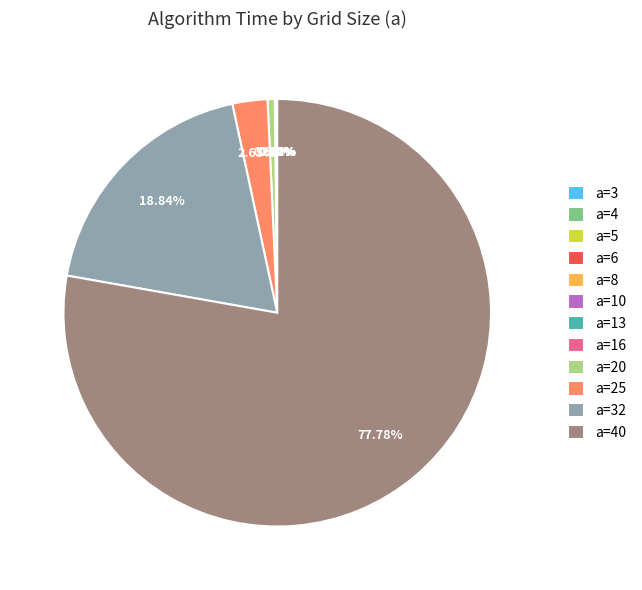

Between a=20 and a=25, which is larger?

a=25